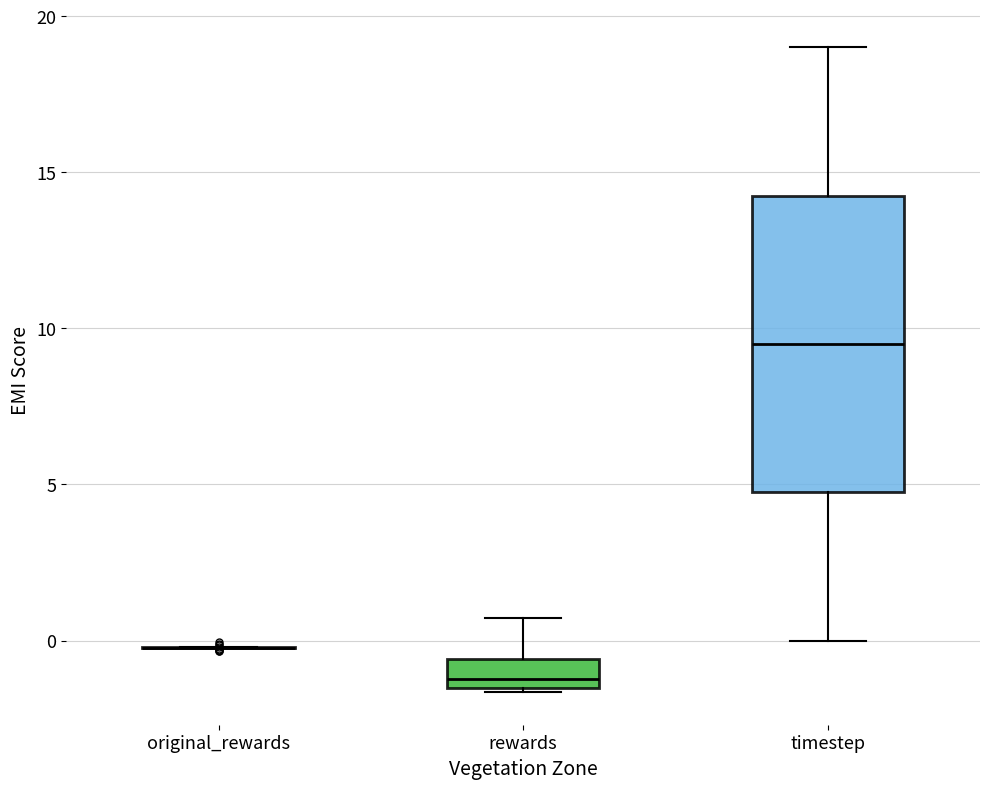

Reading left to right, transcribe this box plot: for each box, give where its median line is, the range the box spans, and where its two whiskers end, as read against the y-axis. The values are not printed on the chart, so give them approximately, as read against the axis.

original_rewards: box collapsed to a line at 0.0, whiskers 0.0 to 0.0
rewards: median -1.0, box -1.5 to -0.5, whiskers -1.5 (just below the box's lower edge) to 0.5
timestep: median 9.5, box 5.0 to 14.5, whiskers 0.0 to 19.0